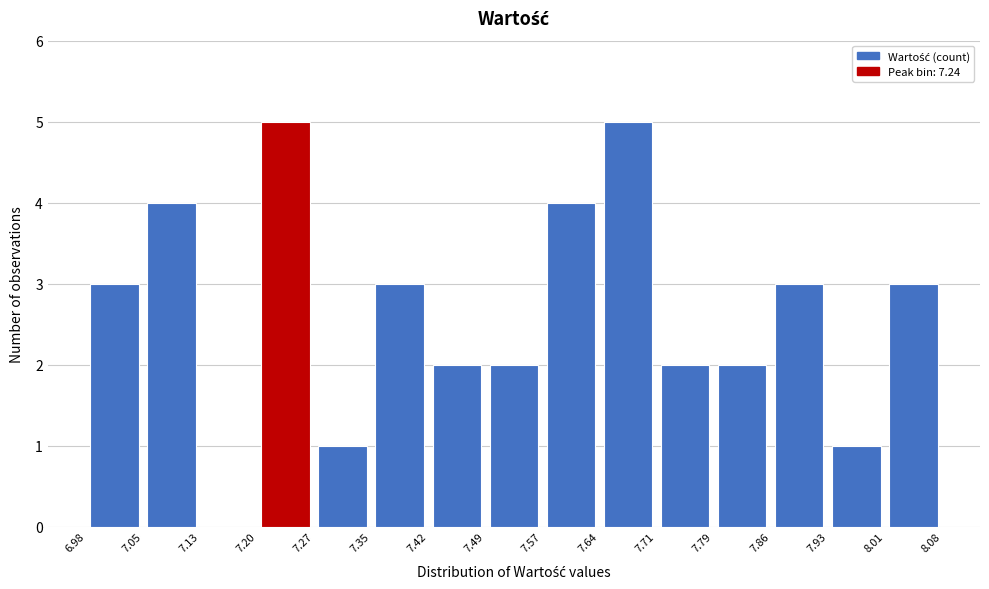

Reading left to right, transcribe this chart: for each bar, give the range it covers on the x-axis and its height. The values are not printed on the chart, so give them approximately, as read against the axis.

6.98 to 7.05: 3
7.05 to 7.13: 4
7.13 to 7.20: 0
7.20 to 7.27: 5
7.27 to 7.35: 1
7.35 to 7.42: 3
7.42 to 7.49: 2
7.49 to 7.57: 2
7.57 to 7.64: 4
7.64 to 7.71: 5
7.71 to 7.79: 2
7.79 to 7.86: 2
7.86 to 7.93: 3
7.93 to 8.01: 1
8.01 to 8.08: 3